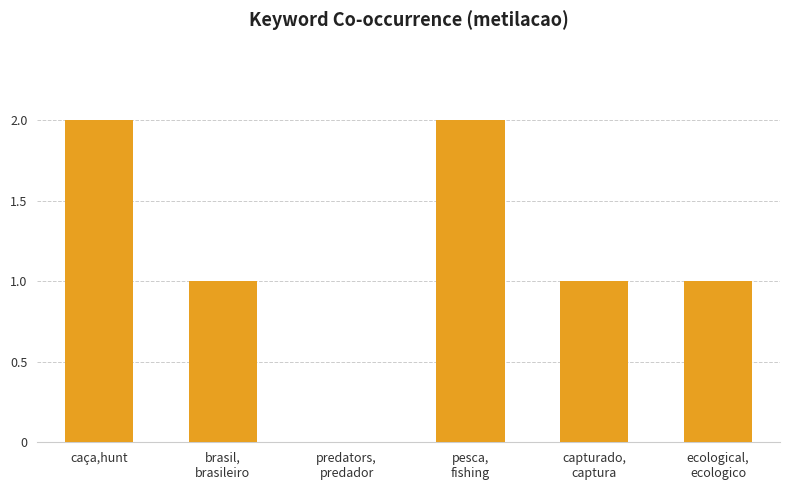

Count the number of data series in this chart.

1